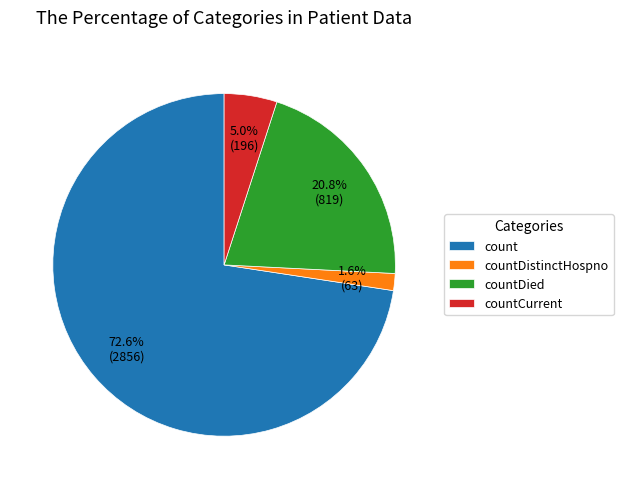

Which slice is the smallest?

countDistinctHospno